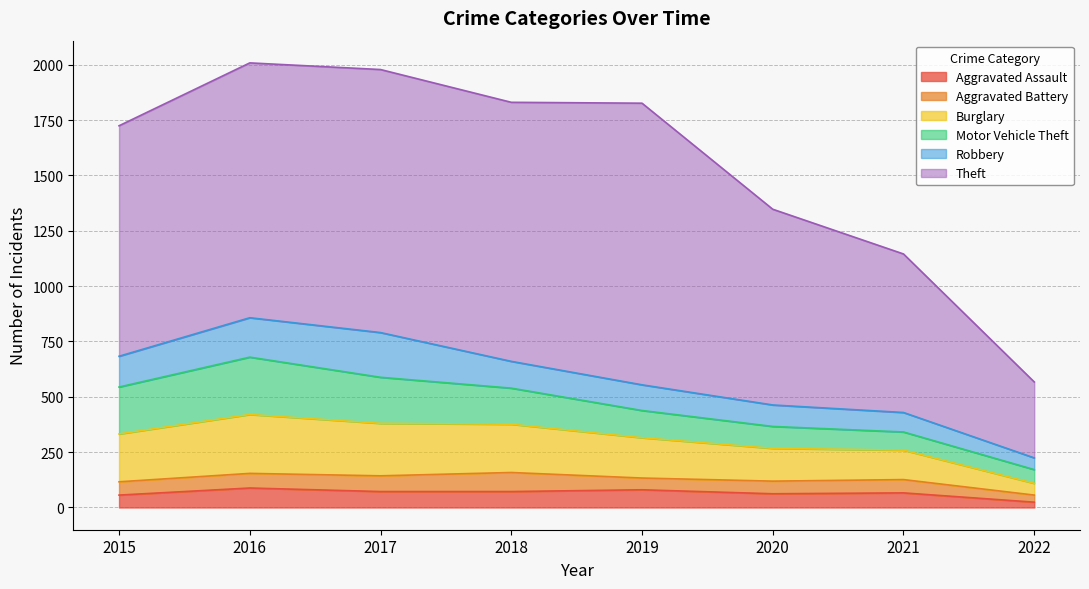

True or false: Motor Vehicle Theft and Aggravated Battery intersect in this chart.

False